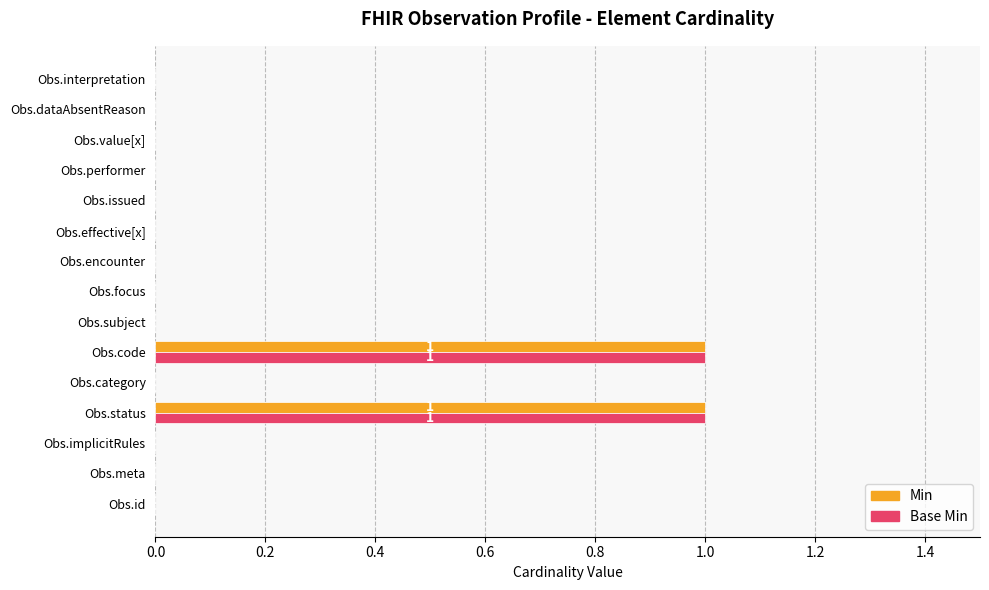

True or false: Base Min has a value of 0 at Obs.issued.

True